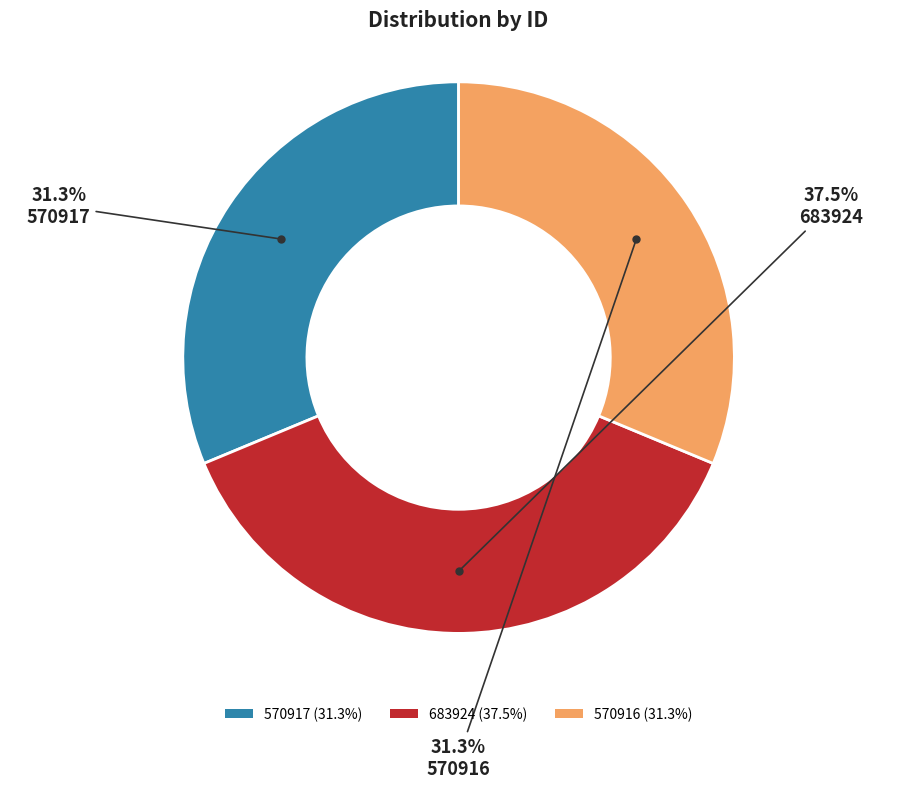

To the nearest percent, what is the difference between the largest and smallest slice percentages?

6%